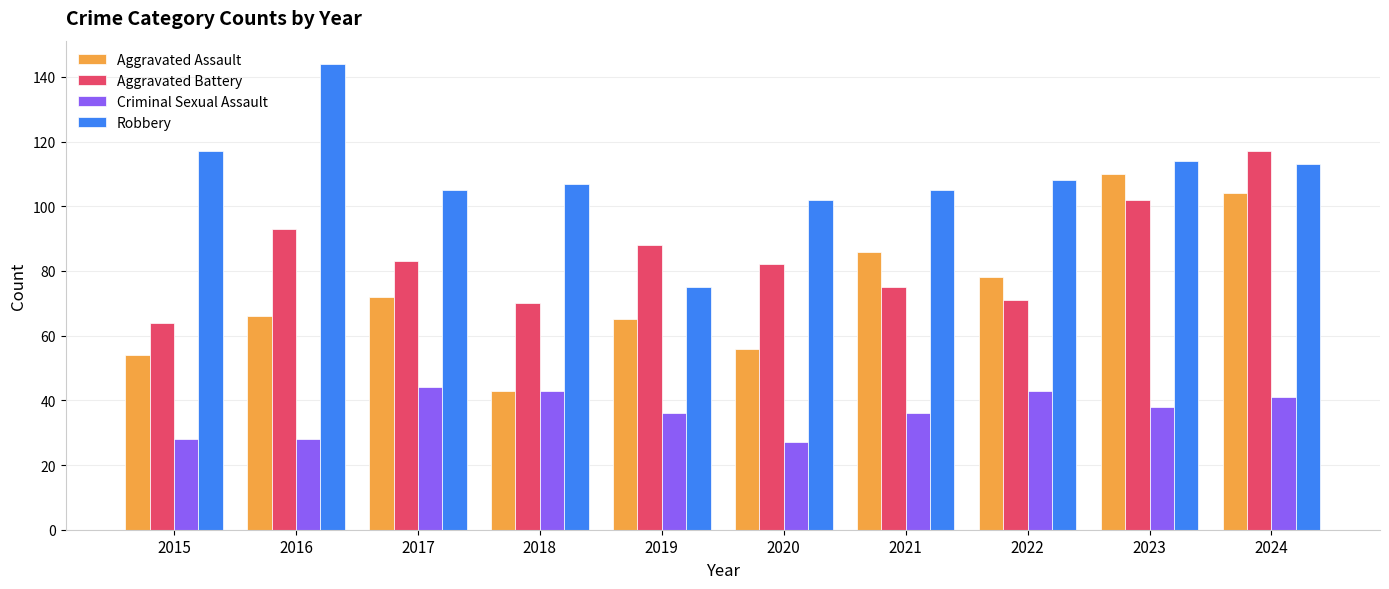

What are all the series names shown in the legend?

Aggravated Assault, Aggravated Battery, Criminal Sexual Assault, Robbery